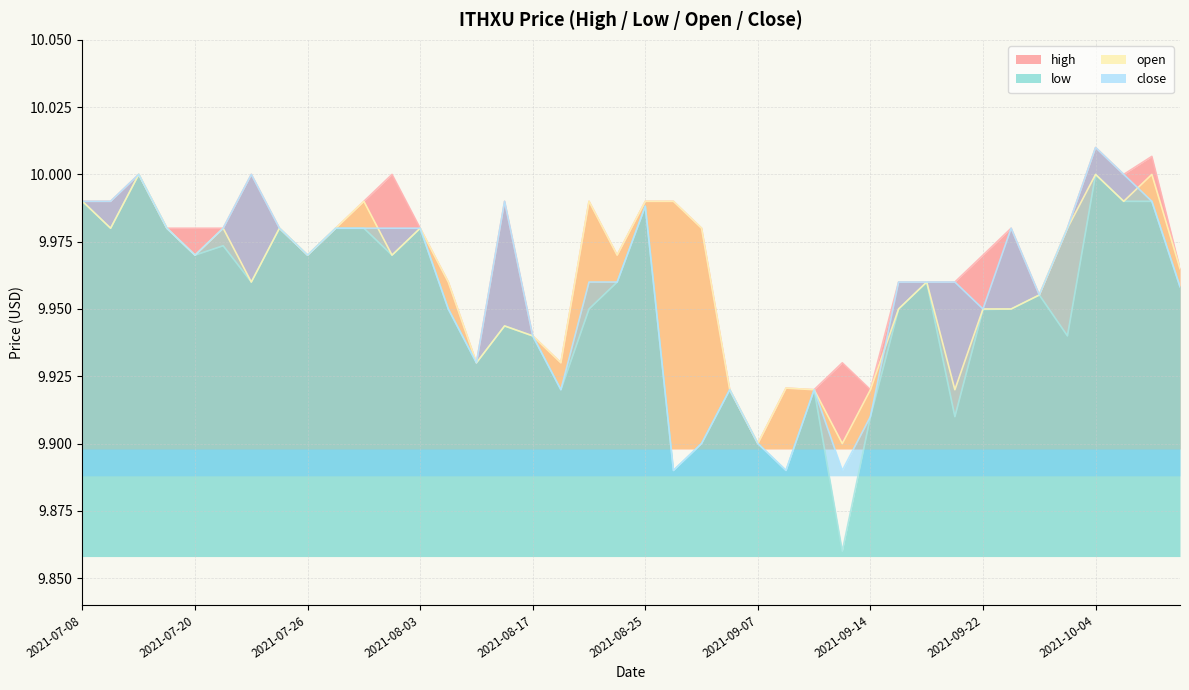

Which series changed the most between 2021-08-13 and 2021-08-18?

close